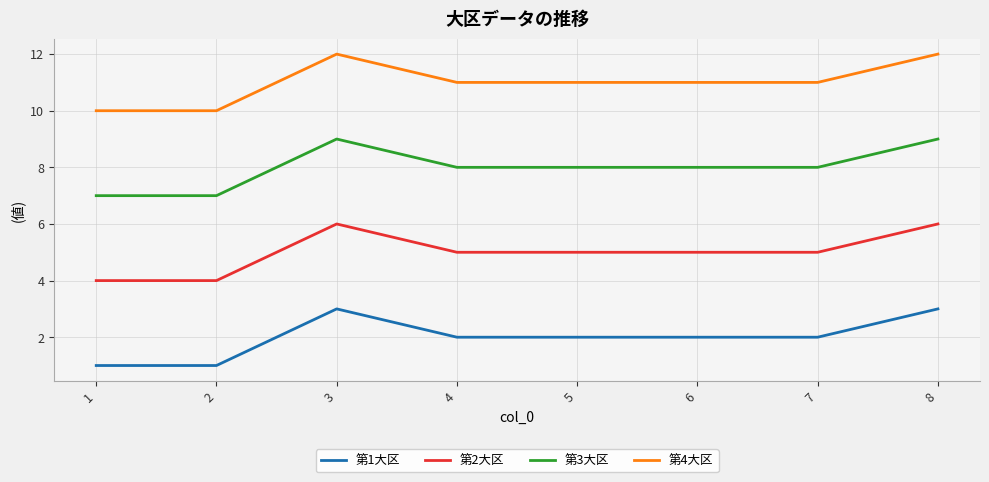

True or false: 第2大区 and 第3大区 intersect in this chart.

False